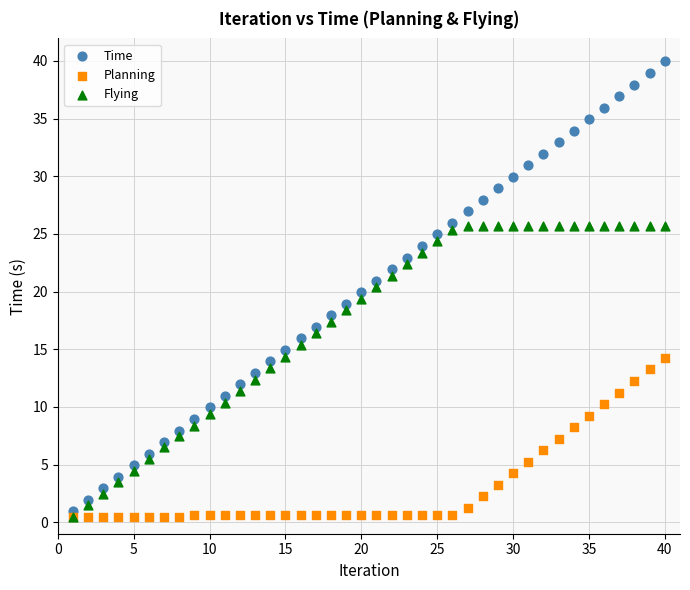

Which series contains the highest Y value?

Time